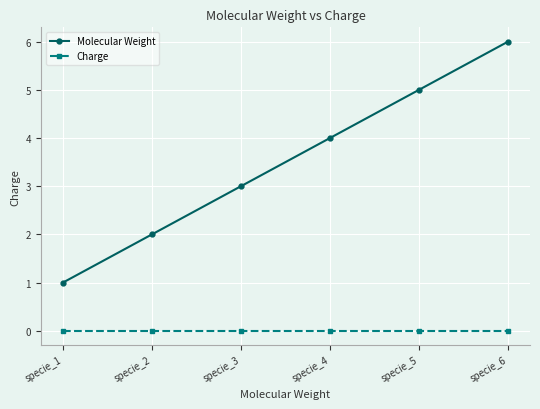

Which series has the largest total across all categories?

Molecular Weight